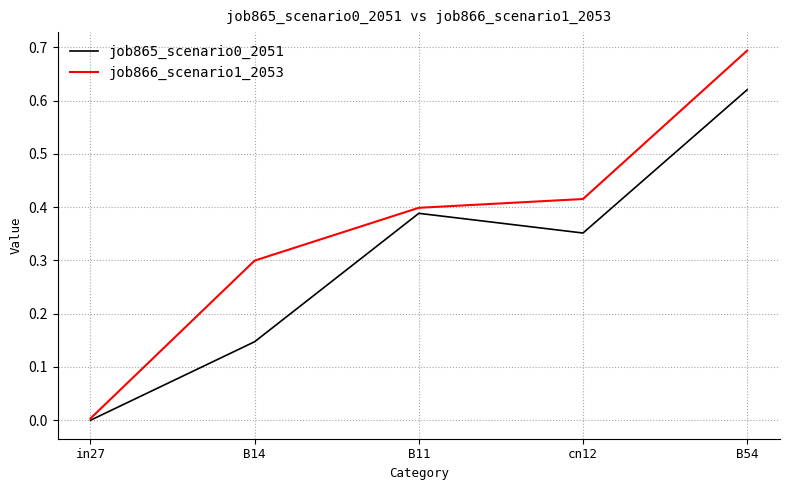

How many lines are shown in the chart?

2